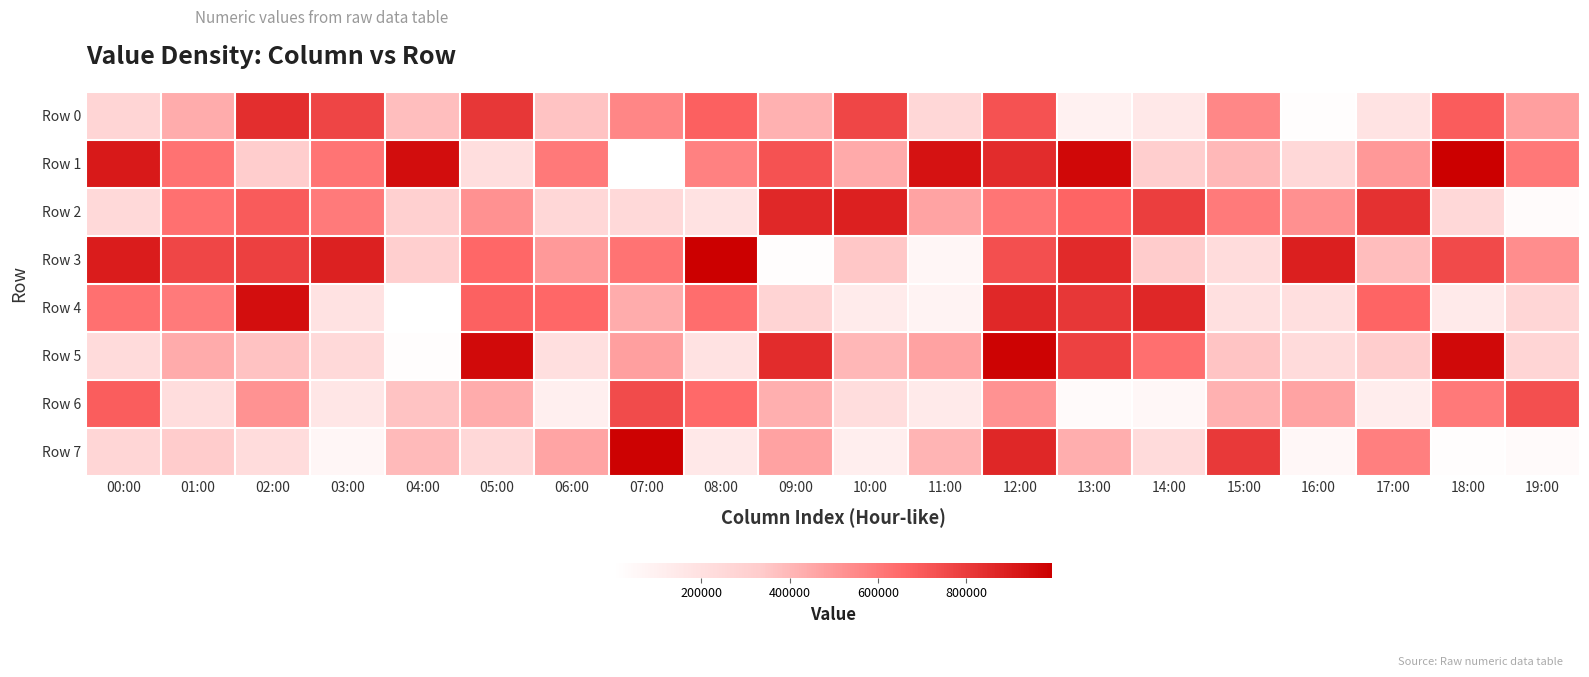

Reading left to right, extract all data points from this chart.

Row 0: 00:00=272818	01:00=435145	02:00=842197	03:00=765736	04:00=376028	05:00=814369	06:00=359967	07:00=559436	08:00=682491	09:00=418830	10:00=765309	11:00=260396	12:00=723722	13:00=88342	14:00=153492	15:00=555676	16:00=12508	17:00=182637	18:00=694668	19:00=476805
Row 1: 00:00=911634	01:00=625006	02:00=325699	03:00=617459	04:00=949811	05:00=213759	06:00=601005	07:00=2745	08:00=573511	09:00=725396	10:00=441442	11:00=932152	12:00=848232	13:00=963640	14:00=319872	15:00=397569	16:00=254152	17:00=501039	18:00=991723	19:00=602955
Row 2: 00:00=244112	01:00=628007	02:00=698424	03:00=597657	04:00=307564	05:00=525103	06:00=258767	07:00=245238	08:00=187460	09:00=860105	10:00=888627	11:00=464817	12:00=610727	13:00=665194	14:00=789788	15:00=595525	16:00=528624	17:00=831795	18:00=255926	19:00=29806
Row 3: 00:00=897580	01:00=765241	02:00=782726	03:00=885133	04:00=312915	05:00=657773	06:00=494615	07:00=619426	08:00=993761	09:00=16149	10:00=348507	11:00=62934	12:00=734816	13:00=854789	14:00=332585	15:00=228290	16:00=891622	17:00=380895	18:00=752004	19:00=535283
Row 4: 00:00=627160	01:00=598858	02:00=945605	03:00=187842	04:00=3492	05:00=677684	06:00=657703	07:00=433074	08:00=640714	09:00=279431	10:00=132649	11:00=77288	12:00=860372	13:00=812271	14:00=862642	15:00=202654	16:00=204321	17:00=666773	18:00=141874	19:00=266431
Row 5: 00:00=233825	01:00=439130	02:00=362823	03:00=250403	04:00=17217	05:00=958534	06:00=211358	07:00=478344	08:00=190947	09:00=848398	10:00=400905	11:00=467361	12:00=980519	13:00=778662	14:00=629955	15:00=358686	16:00=235618	17:00=325494	18:00=960694	19:00=271687
Row 6: 00:00=689444	01:00=222255	02:00=521026	03:00=162212	04:00=359688	05:00=432574	06:00=105096	07:00=749331	08:00=652205	09:00=427903	10:00=219910	11:00=135637	12:00=519632	13:00=35565	14:00=51235	15:00=419881	16:00=467228	17:00=115184	18:00=601124	19:00=737437
Row 7: 00:00=265770	01:00=329518	02:00=228516	03:00=57204	04:00=390204	05:00=256432	06:00=459846	07:00=984436	08:00=148892	09:00=469367	10:00=109355	11:00=410939	12:00=862369	13:00=428953	14:00=236954	15:00=804249	16:00=51093	17:00=581947	18:00=17233	19:00=32559